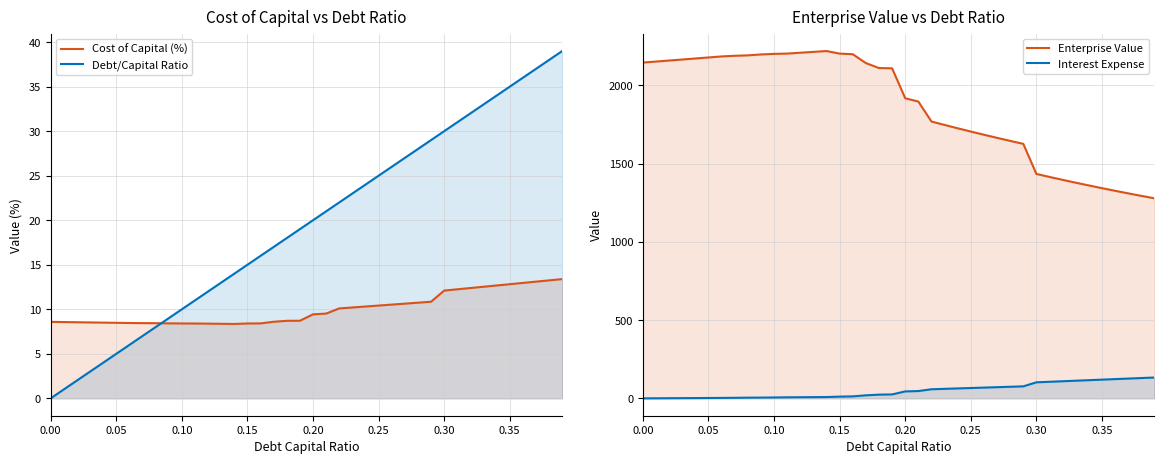

Which series has the widest spread of values?

Enterprise Value